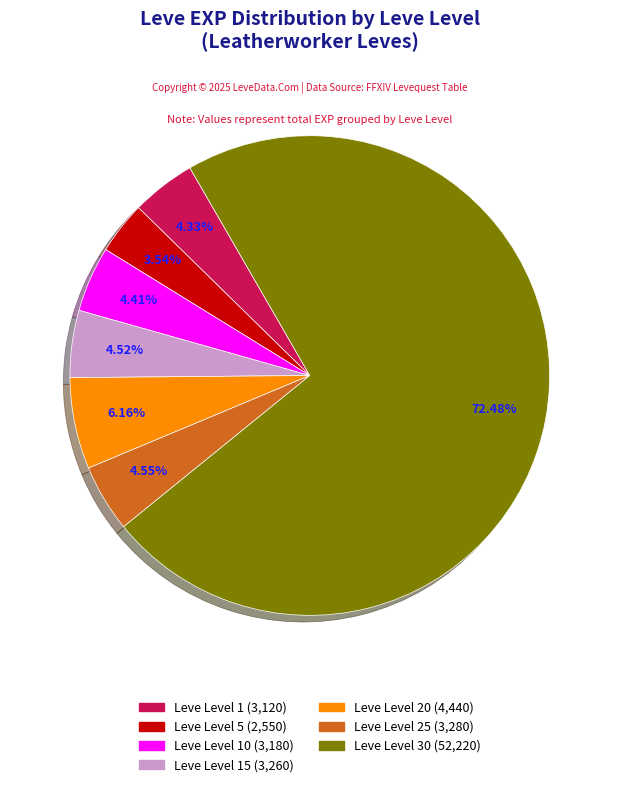

Is there any slice that represents more than half of the pie?

Yes